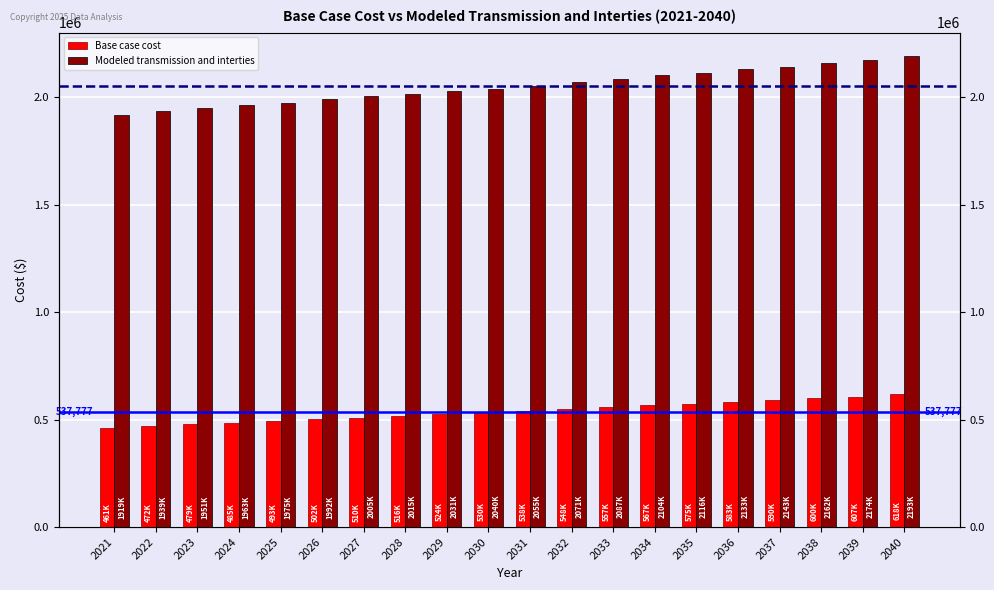

What is the sum of the Modeled transmission and interties values at 2030 and 2040?

4232541.5